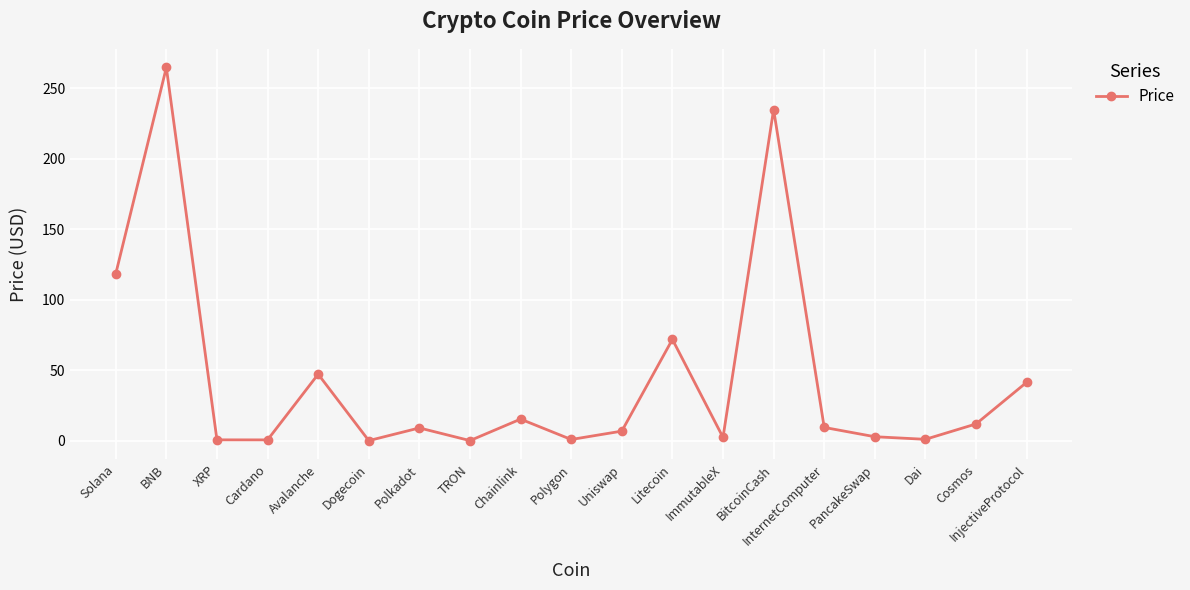

What is the approximate value at Solana?

118.5